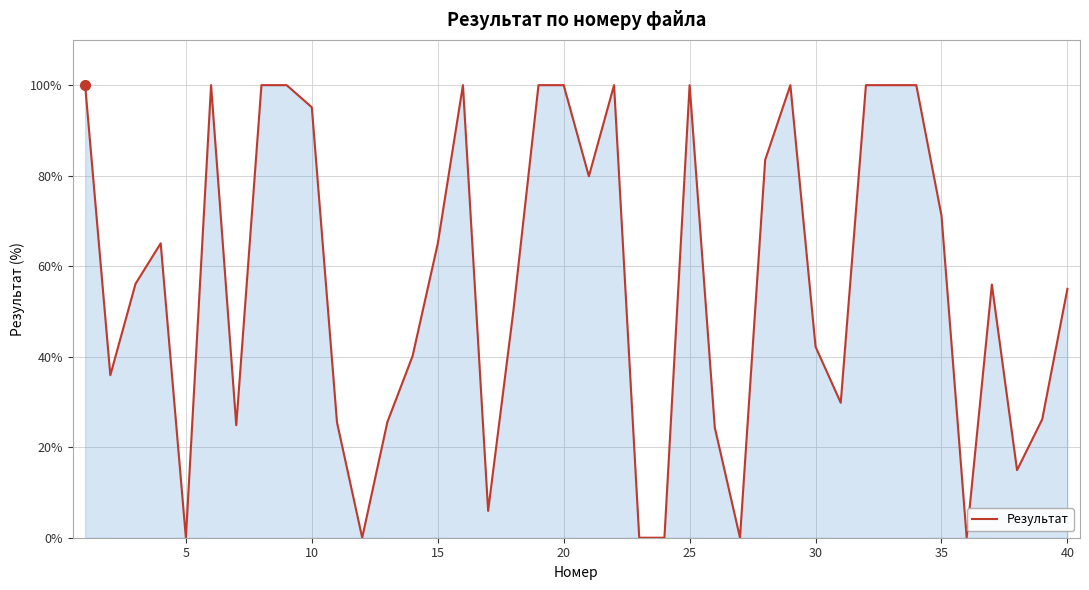

What is the maximum value shown in the chart?

100.0